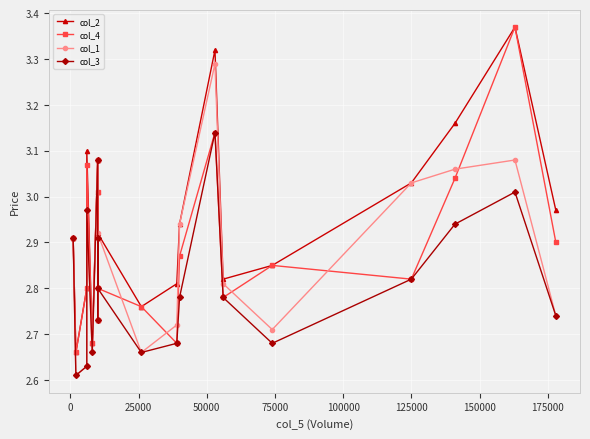

After their last crossing, which series has the higher values: col_4 or col_1?

col_4